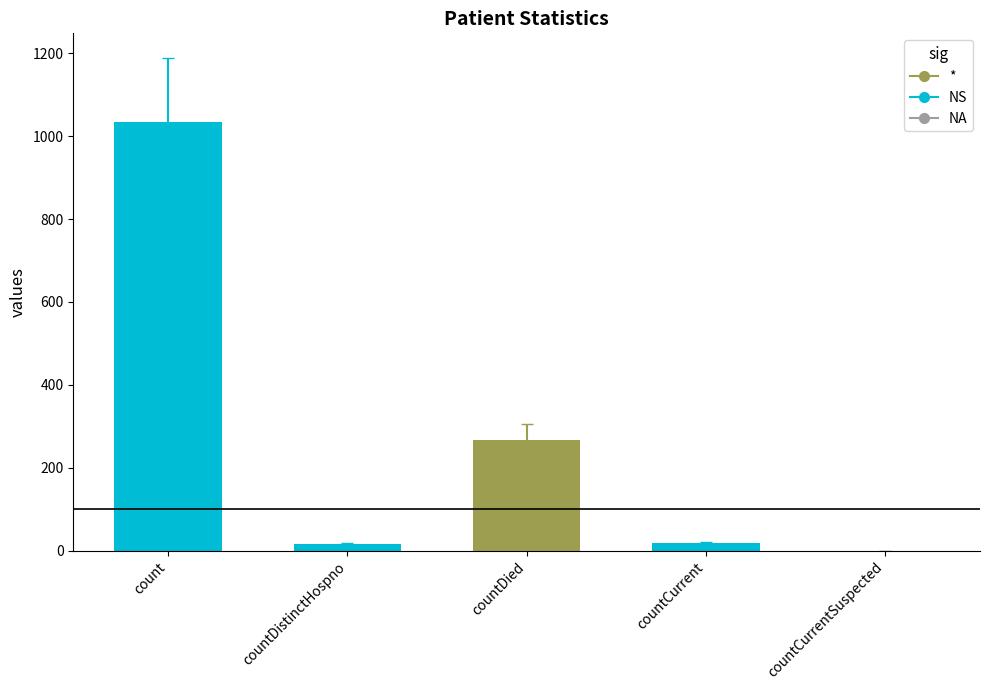

Are the bars grouped side by side (vs. stacked)?

No